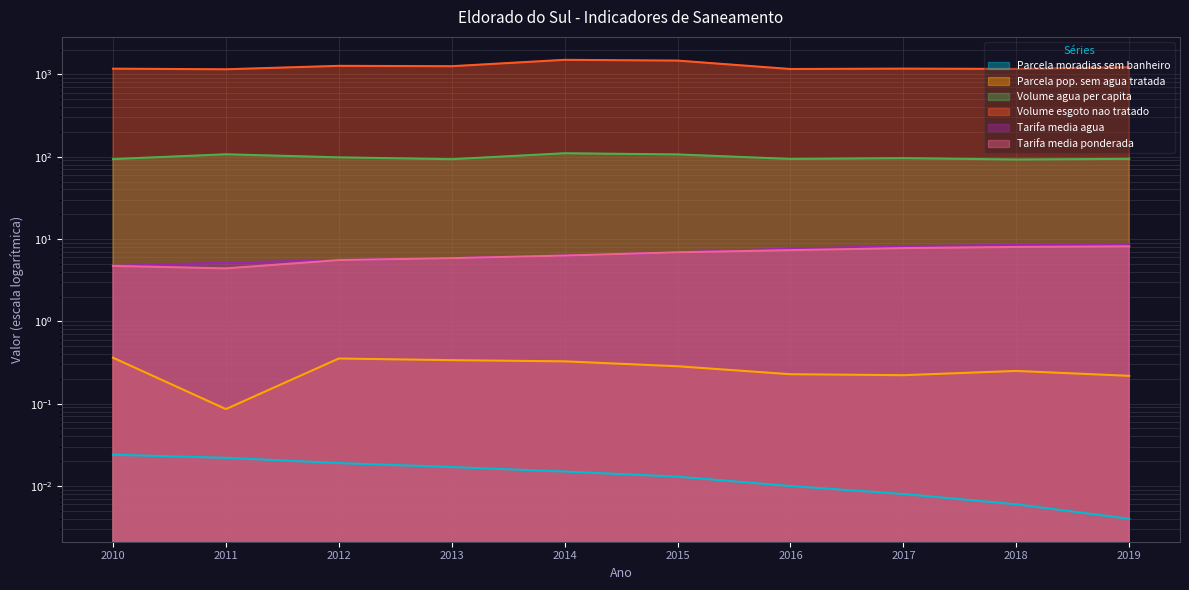

True or false: Volume agua per capita and Tarifa media ponderada cross at least once.

False